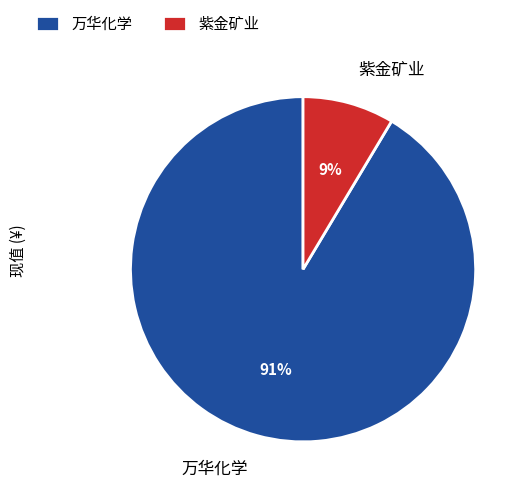

To the nearest percent, what is the average slice percentage?

50%